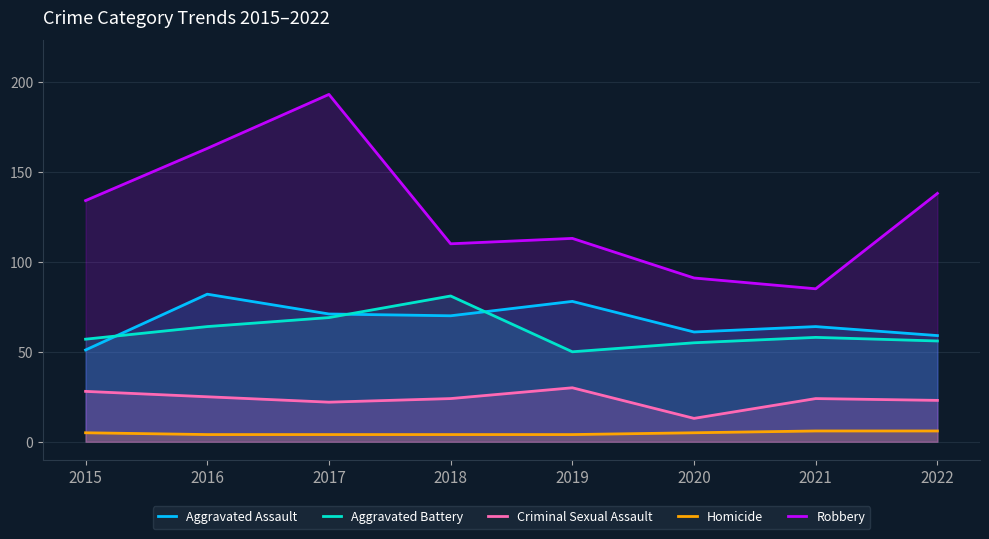

Reading left to right, what are all the values shown in this chart?

Aggravated Assault: 51	82	71	70	78	61	64	59
Aggravated Battery: 57	64	69	81	50	55	58	56
Criminal Sexual Assault: 28	25	22	24	30	13	24	23
Homicide: 5	4	4	4	4	5	6	6
Robbery: 134	163	193	110	113	91	85	138